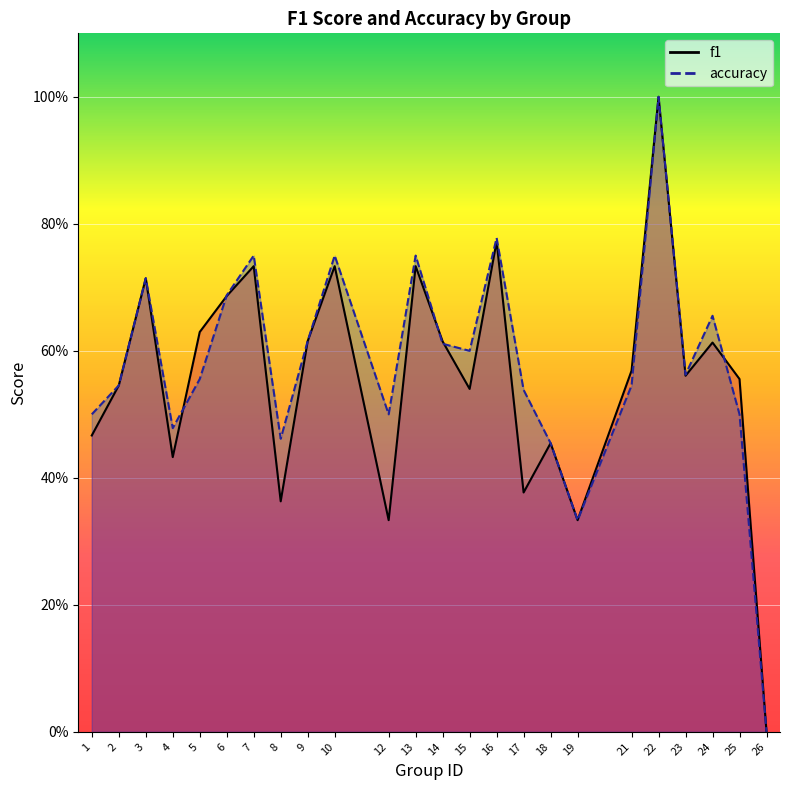

Is it true that f1 equals 0.5 at 10?

False